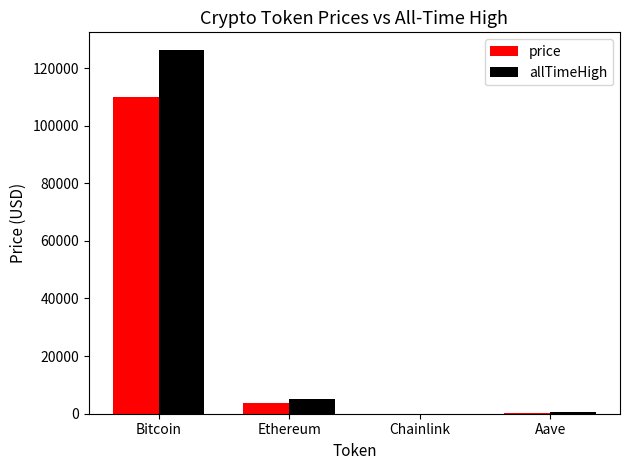

What is the total value across all series at Bitcoin?

236168.0